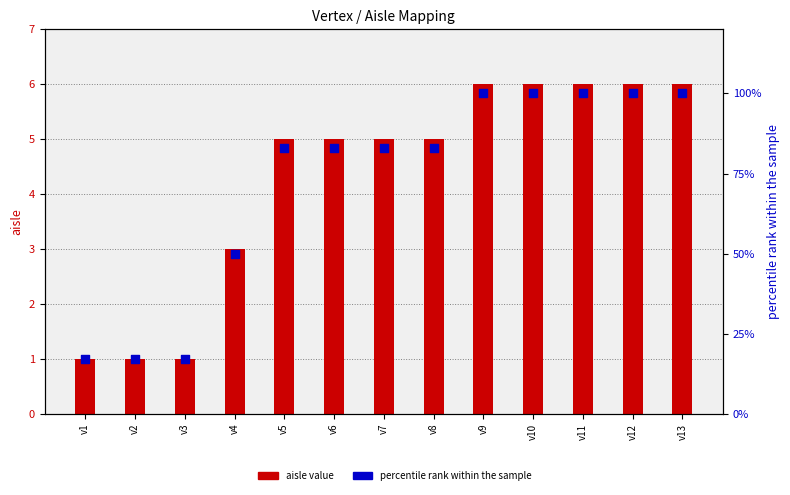

At how many categories does at least one series exceed 14?

13